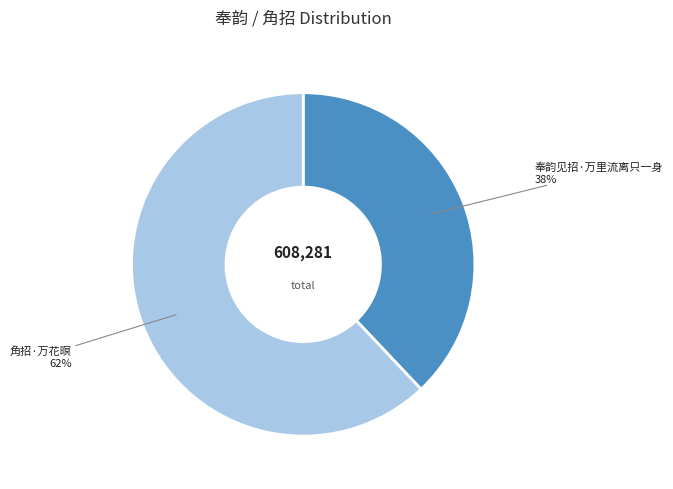

True or false: 奉韵见招·万里流离只一身 accounts for 30% of the total.

False